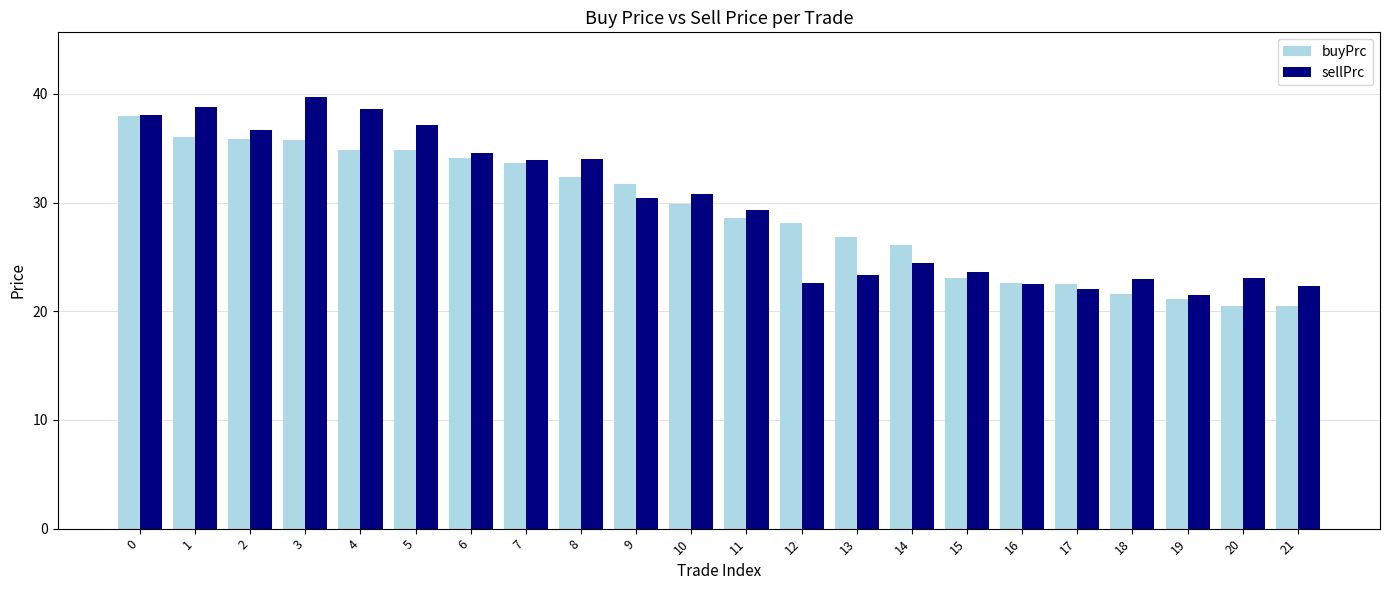

Rank the series by their average value, from highest to lowest.

sellPrc, buyPrc